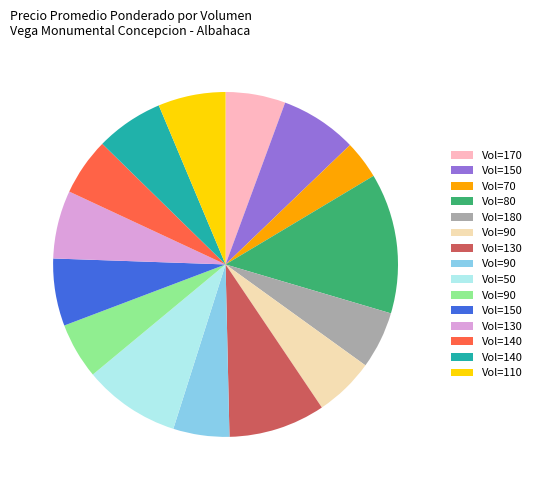

Is there a majority slice in this chart?

No